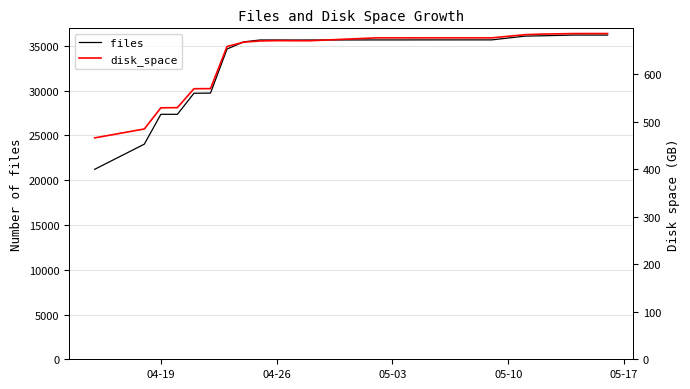

The value of files at 04-26 is 35655. True or false?

True